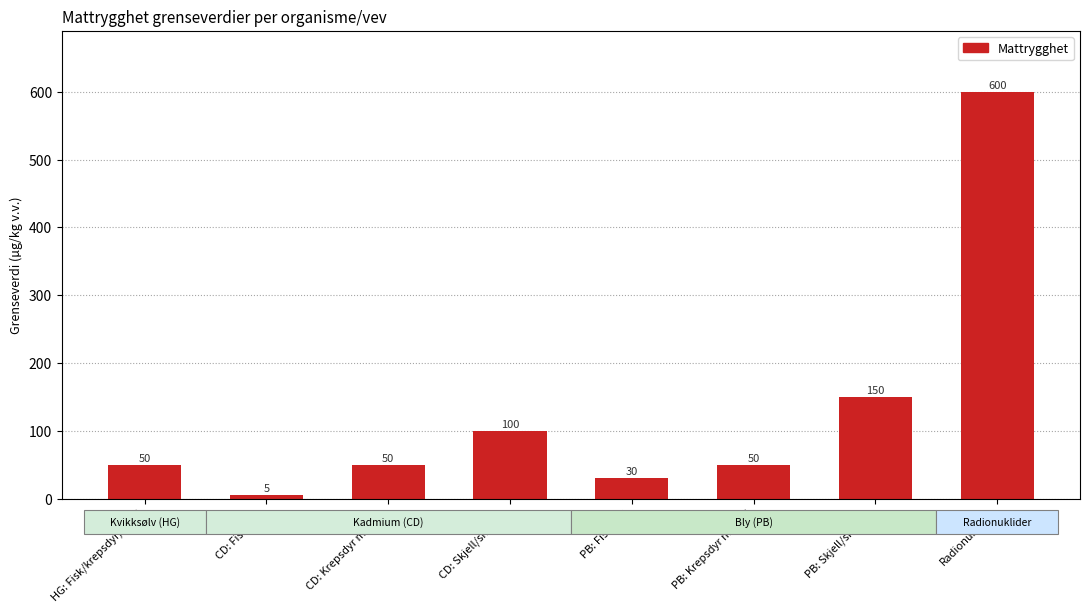

What is the average value?

129